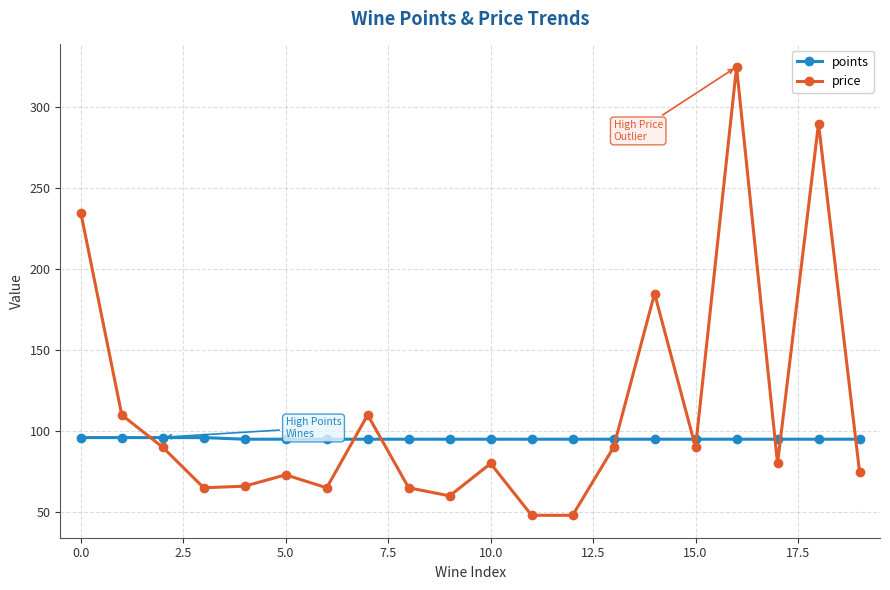

What is the average value of the points series?

95